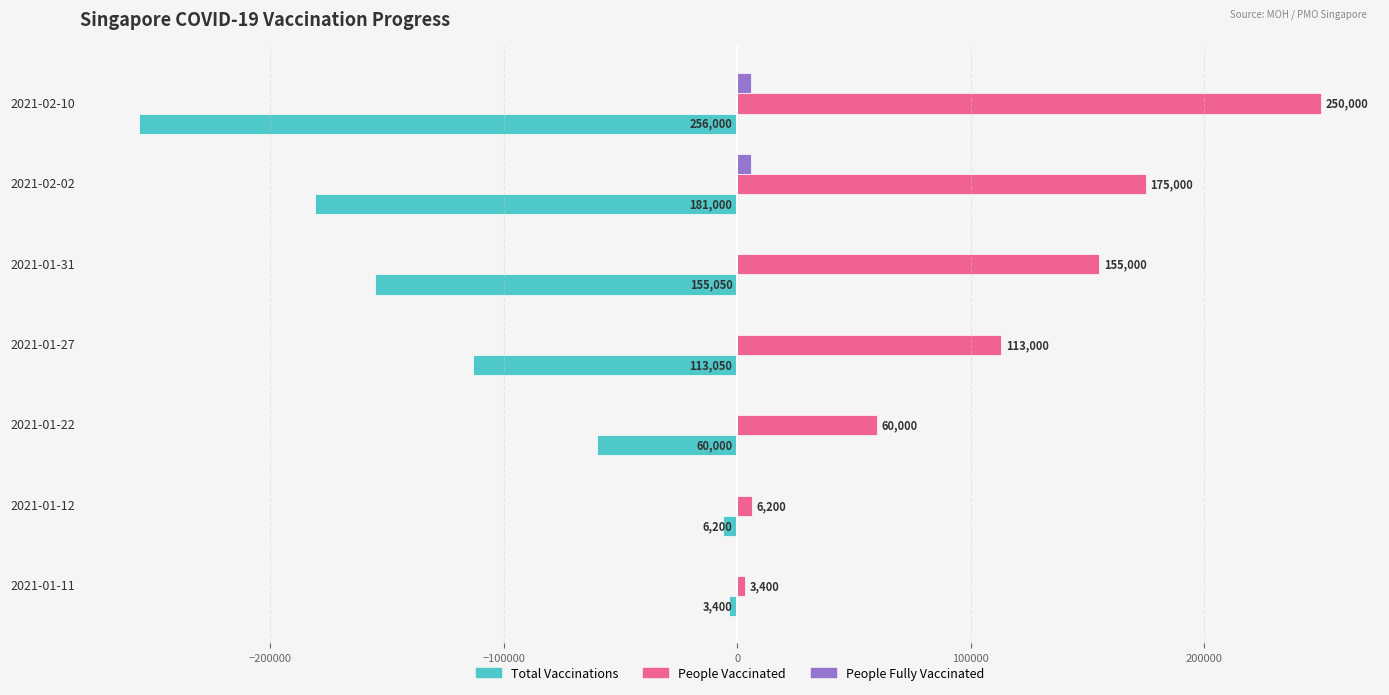

What is the maximum value shown in the chart?

250000